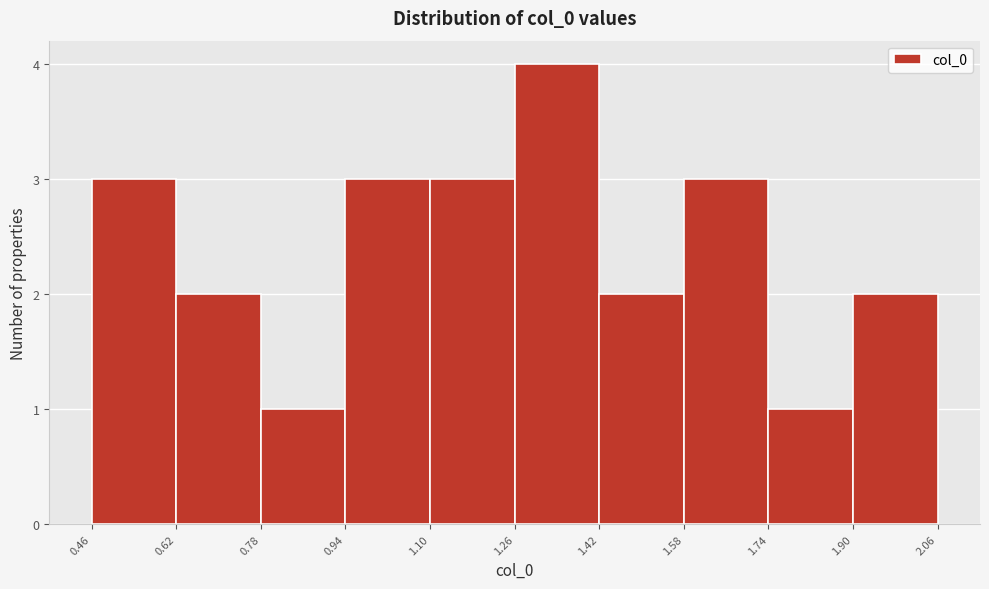

Over which range of the x-axis is the bar tallest?

1.26 to 1.42